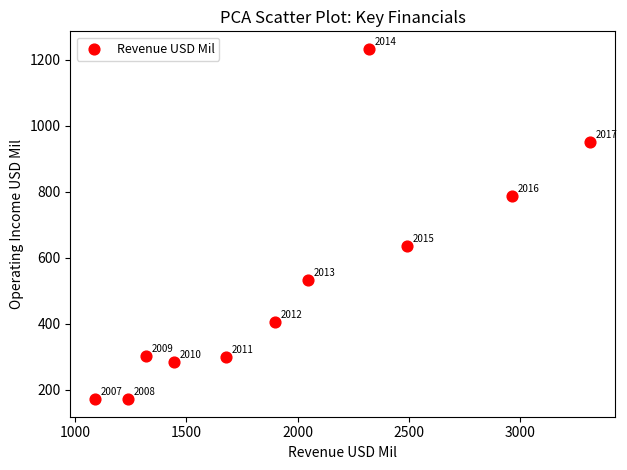

What Y value in the scatter plot is closest to 702?

636